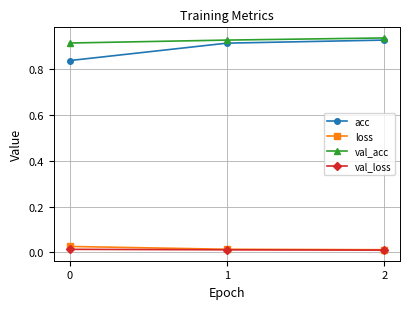

Which series has the largest total across all categories?

val_acc